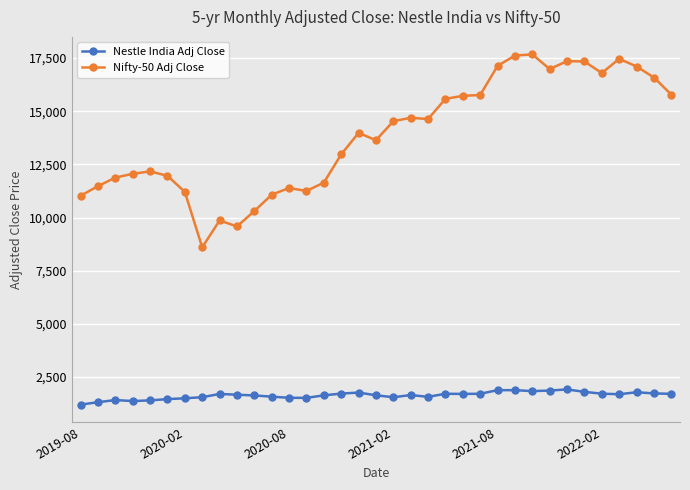

What is the difference between the second highest and second lowest values in the Nifty-50 Adj Close series?

8037.9